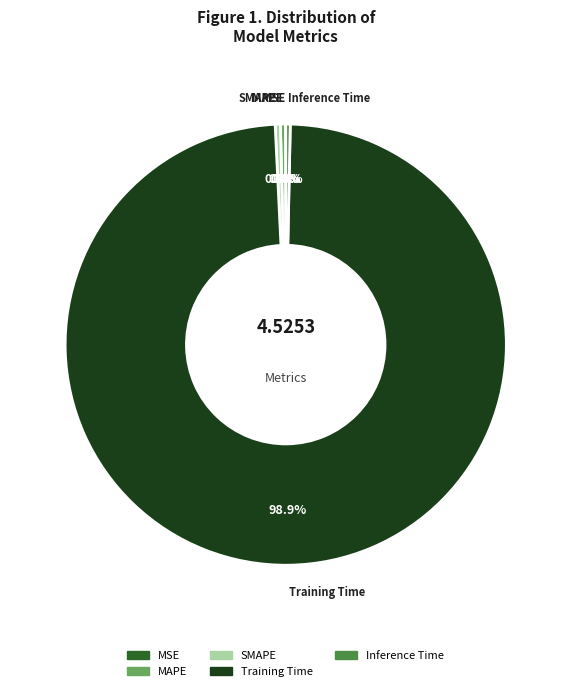

What is the largest slice in the pie chart?

Training Time